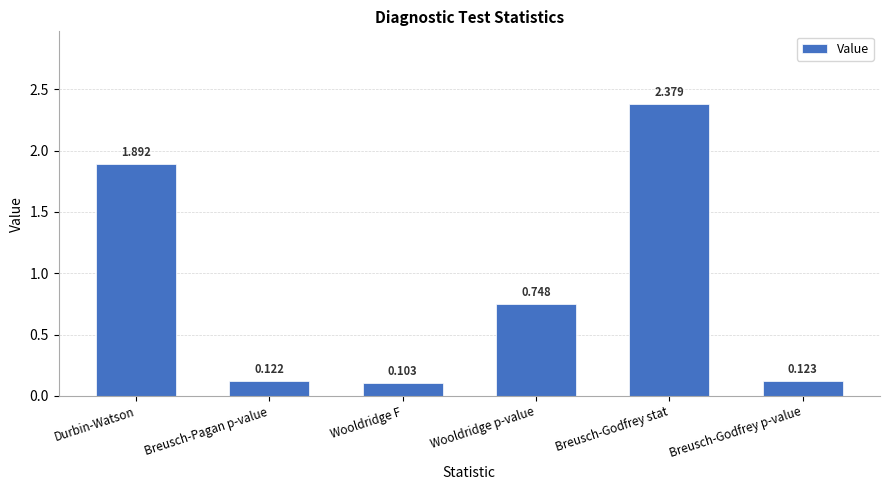

What is the change in value from Breusch-Pagan p-value to Wooldridge p-value?

+0.6